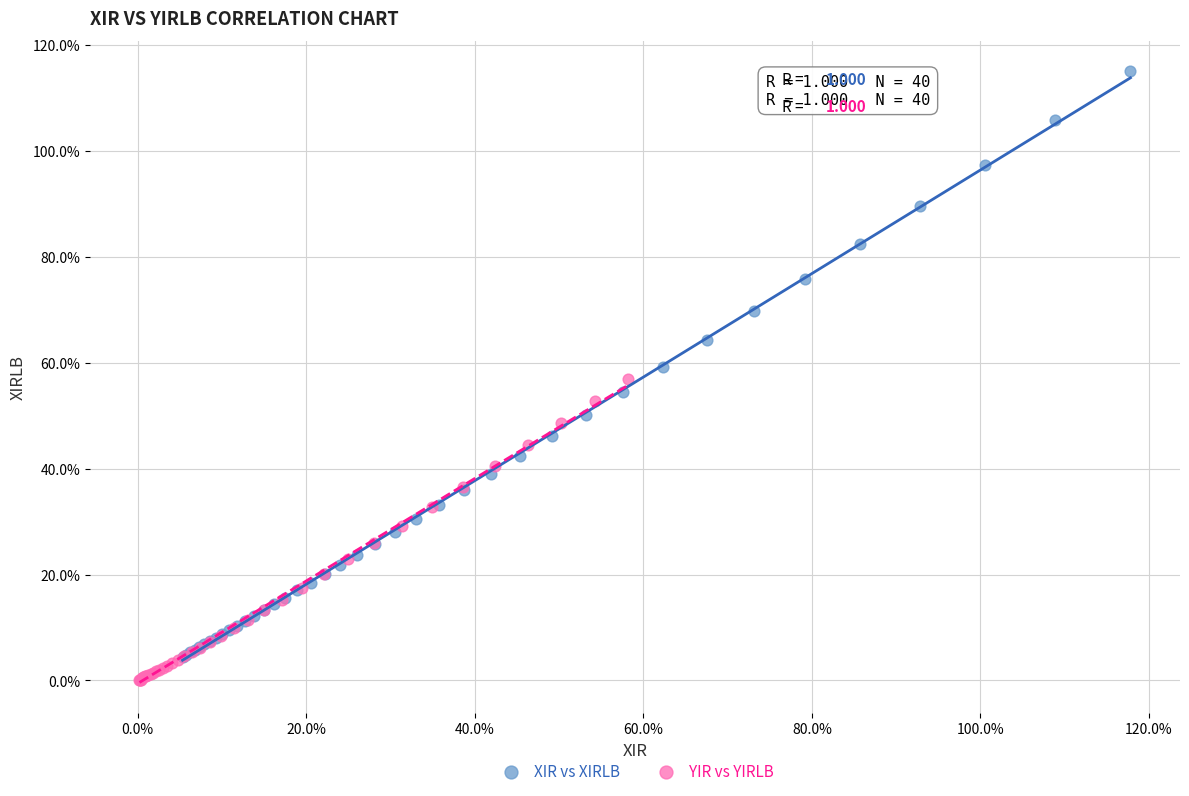

Which series has the widest spread of Y values?

XIR vs XIRLB